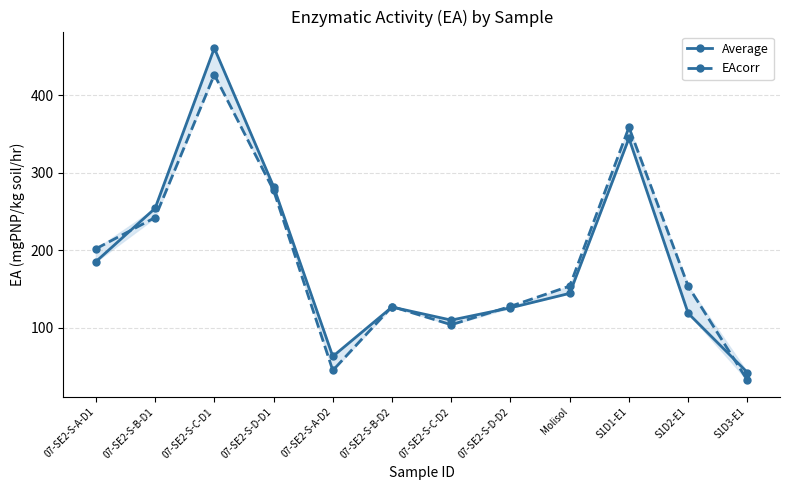

Between which two adjacent categories do EAcorr and Average first intersect?

07-SE2-S-A-D1 and 07-SE2-S-B-D1